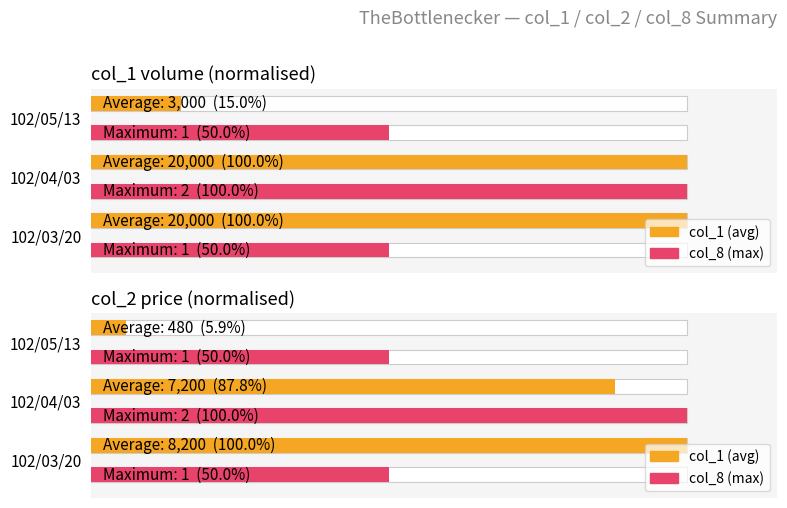

The col_8 series shows 0 at 102/03/20. True or false?

False